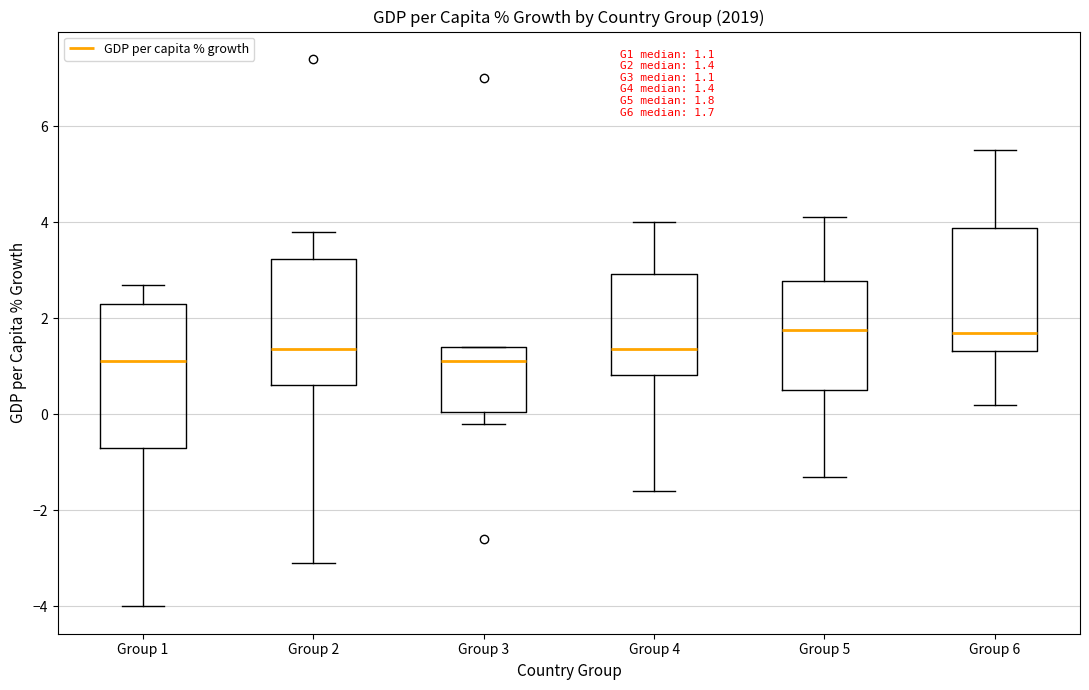

Comparing the boxes themselves (not the whiskers), which one is the tallest?

Group 1